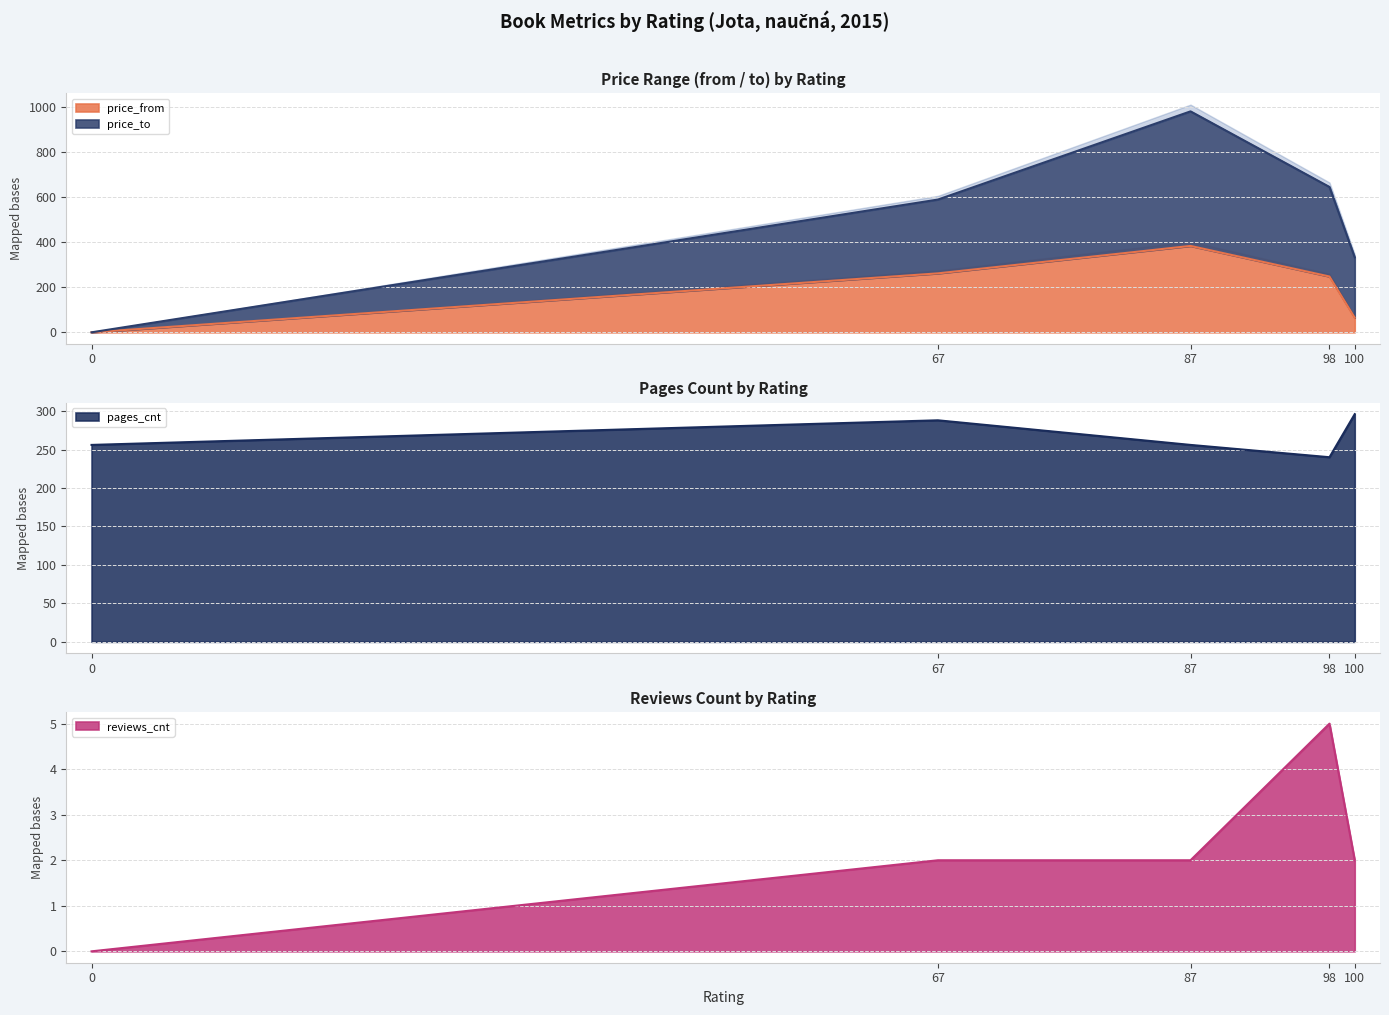

How many categories are shown in the chart?

5